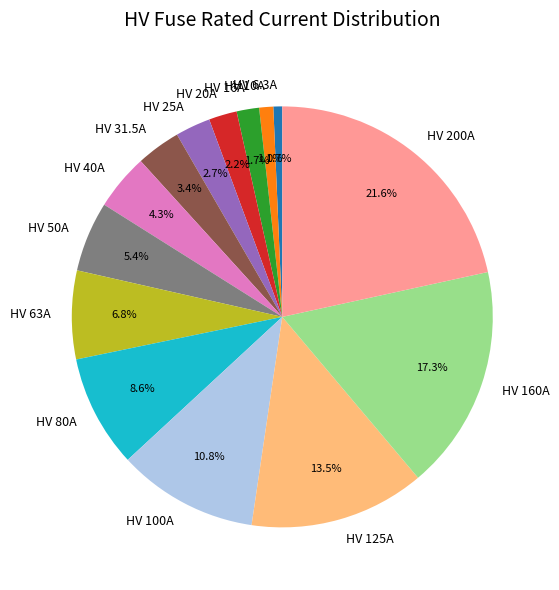

Is HV 6.3A the majority of the pie?

No